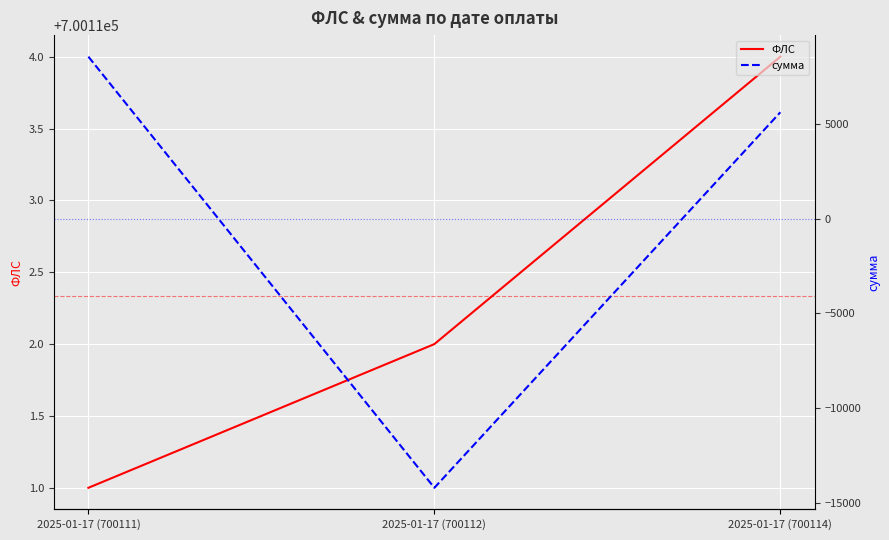

How many categories are shown in the chart?

3